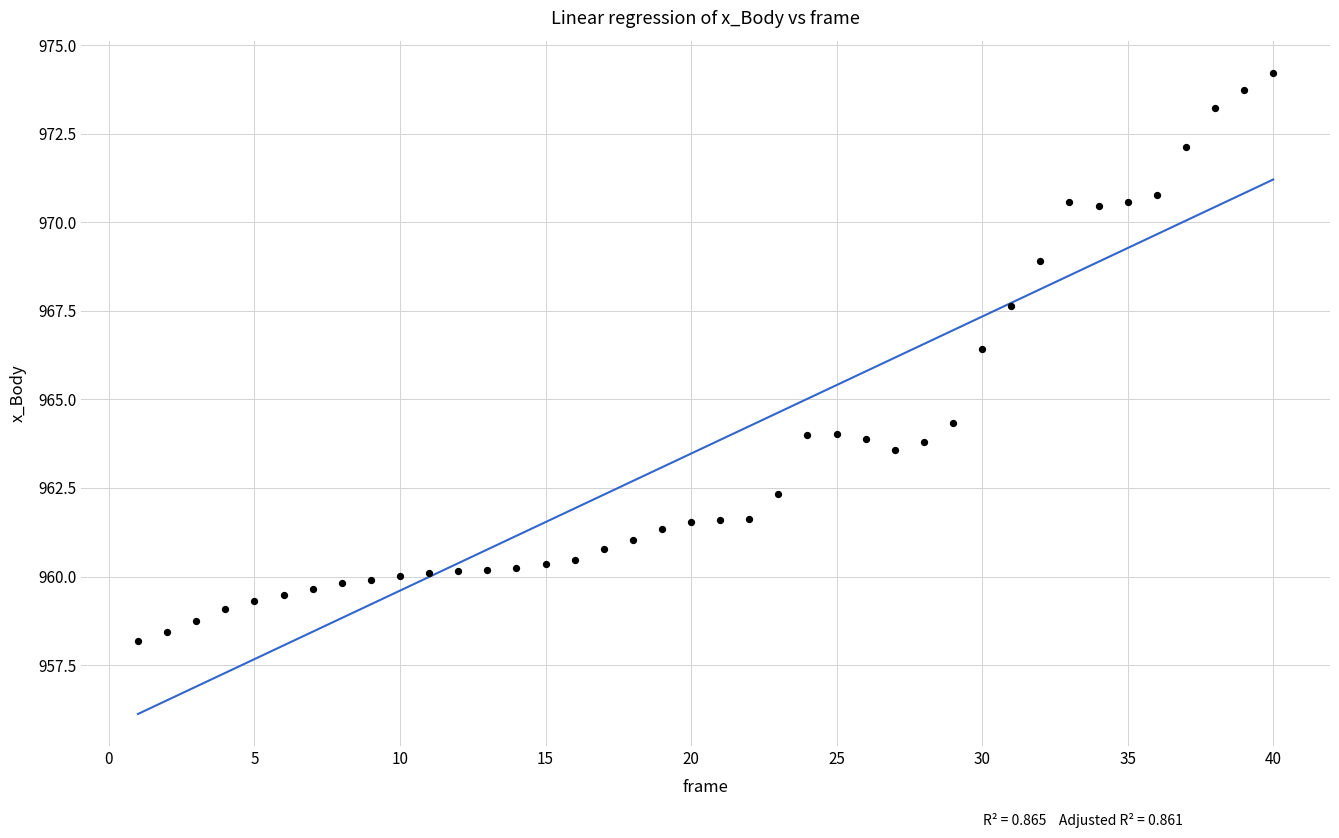

What Y value in the scatter plot is closest to 966?

966.4